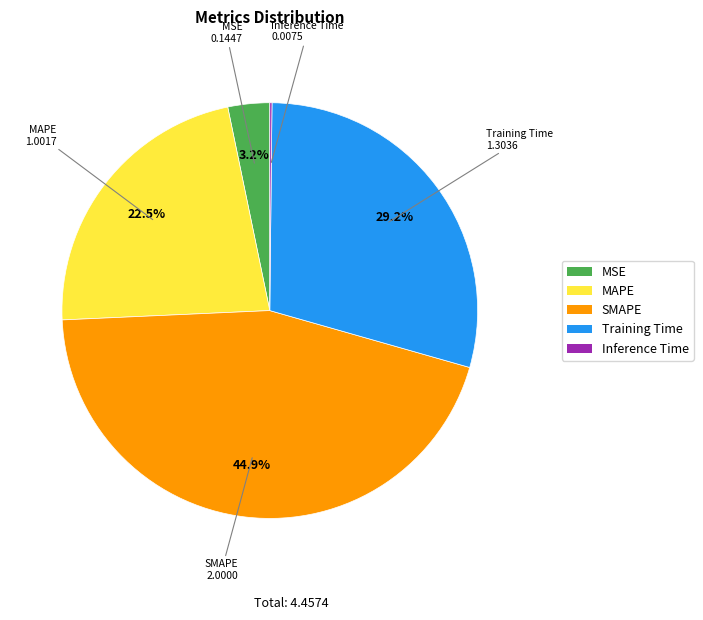

Which category has the biggest portion of the pie?

SMAPE